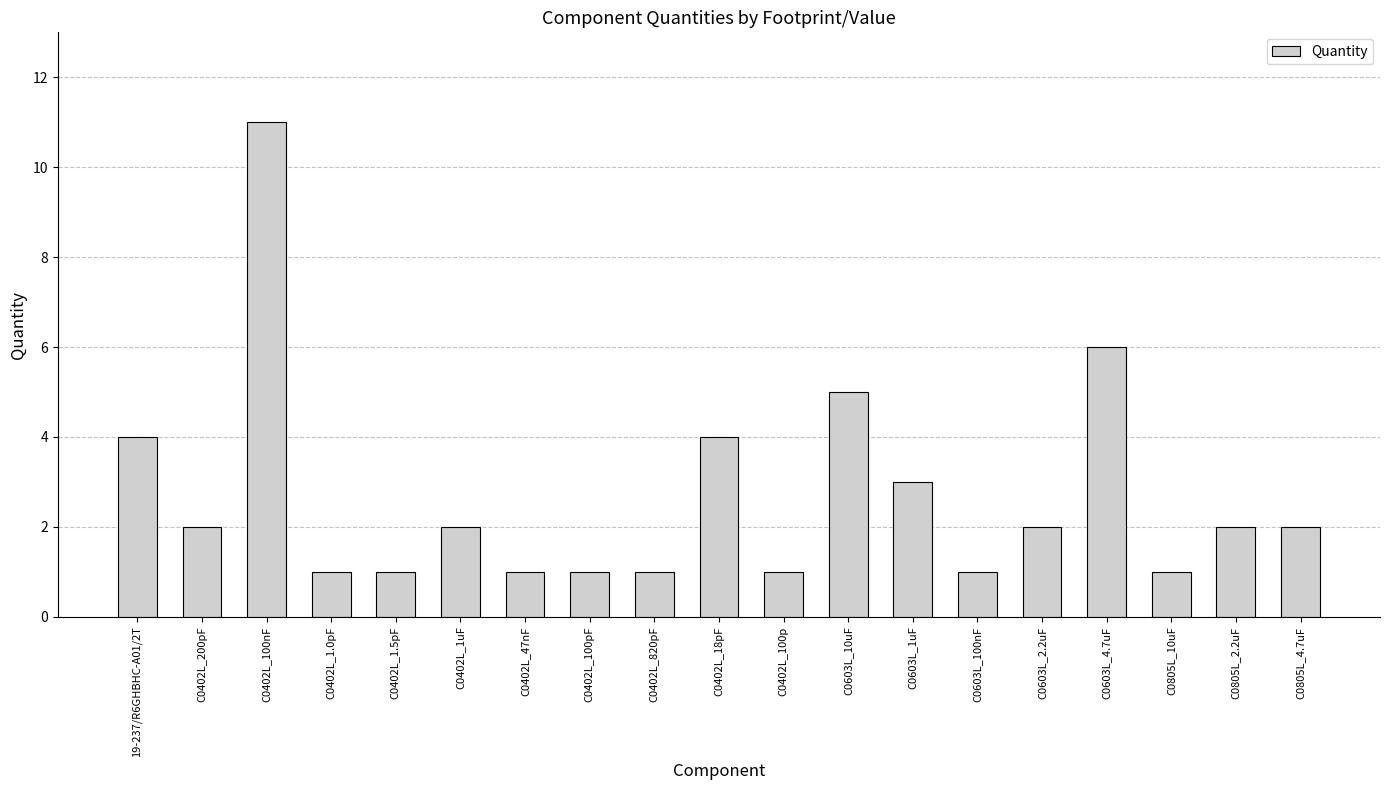

What is the smallest value displayed?

1